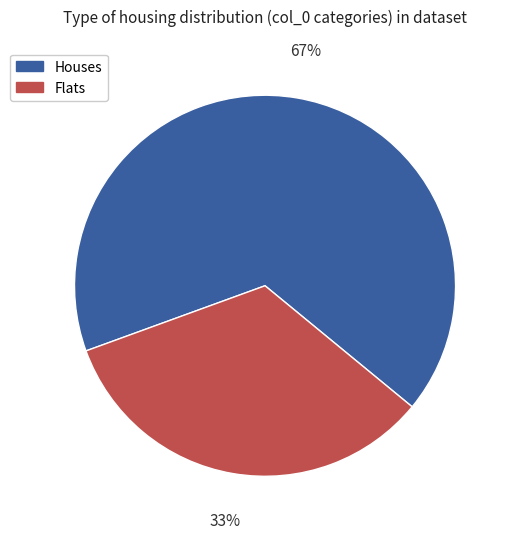

Which category accounts for the majority?

Houses